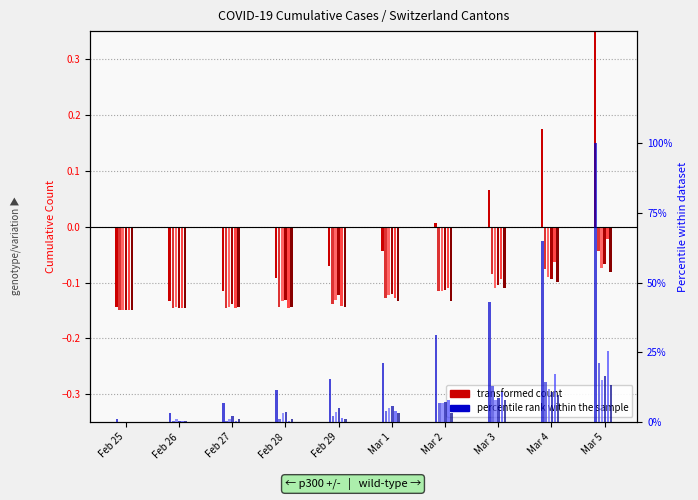

Is the value of BL at Feb 29 greater than the value of CH at Feb 25?

No